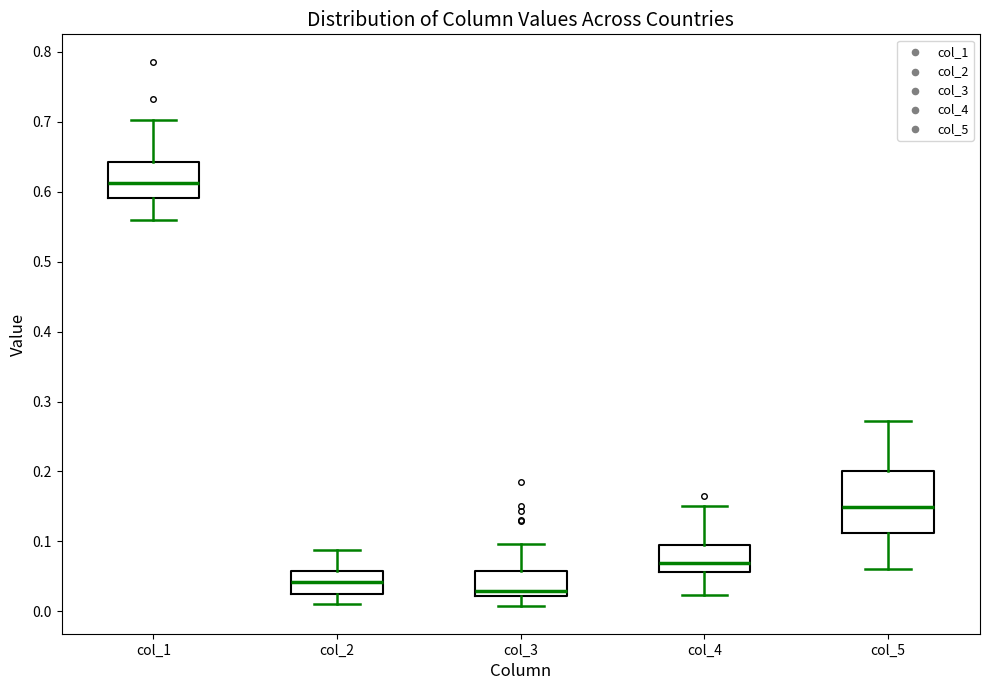

Which box is the tallest, from its lower edge to its upper edge?

col_5